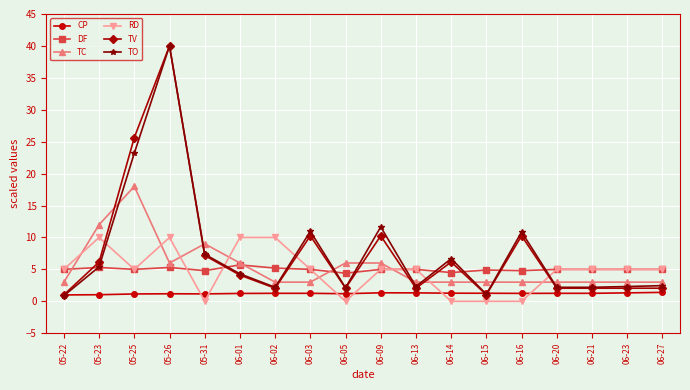

Where is the first local maximum for RD?

05-23